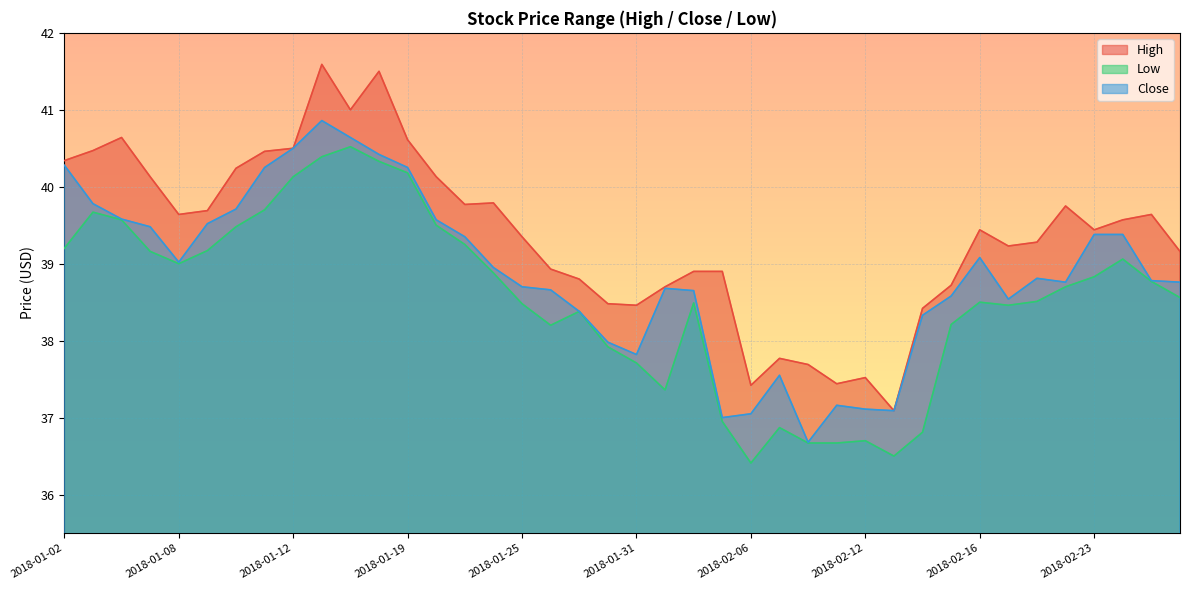

Reading left to right, extract all data points from this chart.

High: 2018-01-02=40.3	2018-01-03=40.5	2018-01-04=40.6	2018-01-05=40.1	2018-01-08=39.6	2018-01-09=39.7	2018-01-10=40.2	2018-01-11=40.5	2018-01-12=40.5	2018-01-16=41.6	2018-01-17=41.0	2018-01-18=41.5	2018-01-19=40.6	2018-01-22=40.1	2018-01-23=39.8	2018-01-24=39.8	2018-01-25=39.4	2018-01-26=38.9	2018-01-29=38.8	2018-01-30=38.5	2018-01-31=38.5	2018-02-01=38.7	2018-02-02=38.9	2018-02-05=38.9	2018-02-06=37.4	2018-02-07=37.8	2018-02-08=37.7	2018-02-09=37.4	2018-02-12=37.5	2018-02-13=37.1	2018-02-14=38.4	2018-02-15=38.7	2018-02-16=39.4	2018-02-20=39.2	2018-02-21=39.3	2018-02-22=39.8	2018-02-23=39.4	2018-02-26=39.6	2018-02-27=39.6	2018-02-28=39.2
Low: 2018-01-02=39.2	2018-01-03=39.7	2018-01-04=39.6	2018-01-05=39.2	2018-01-08=39.0	2018-01-09=39.2	2018-01-10=39.5	2018-01-11=39.7	2018-01-12=40.1	2018-01-16=40.4	2018-01-17=40.5	2018-01-18=40.3	2018-01-19=40.2	2018-01-22=39.5	2018-01-23=39.2	2018-01-24=38.9	2018-01-25=38.5	2018-01-26=38.2	2018-01-29=38.4	2018-01-30=37.9	2018-01-31=37.7	2018-02-01=37.4	2018-02-02=38.5	2018-02-05=37.0	2018-02-06=36.4	2018-02-07=36.9	2018-02-08=36.7	2018-02-09=36.7	2018-02-12=36.7	2018-02-13=36.5	2018-02-14=36.8	2018-02-15=38.2	2018-02-16=38.5	2018-02-20=38.5	2018-02-21=38.5	2018-02-22=38.7	2018-02-23=38.8	2018-02-26=39.1	2018-02-27=38.8	2018-02-28=38.6
Close: 2018-01-02=40.3	2018-01-03=39.8	2018-01-04=39.6	2018-01-05=39.5	2018-01-08=39.0	2018-01-09=39.5	2018-01-10=39.7	2018-01-11=40.2	2018-01-12=40.5	2018-01-16=40.9	2018-01-17=40.6	2018-01-18=40.4	2018-01-19=40.2	2018-01-22=39.6	2018-01-23=39.4	2018-01-24=39.0	2018-01-25=38.7	2018-01-26=38.7	2018-01-29=38.4	2018-01-30=38.0	2018-01-31=37.8	2018-02-01=38.7	2018-02-02=38.6	2018-02-05=37.0	2018-02-06=37.0	2018-02-07=37.5	2018-02-08=36.7	2018-02-09=37.2	2018-02-12=37.1	2018-02-13=37.1	2018-02-14=38.3	2018-02-15=38.6	2018-02-16=39.1	2018-02-20=38.5	2018-02-21=38.8	2018-02-22=38.8	2018-02-23=39.4	2018-02-26=39.4	2018-02-27=38.8	2018-02-28=38.8